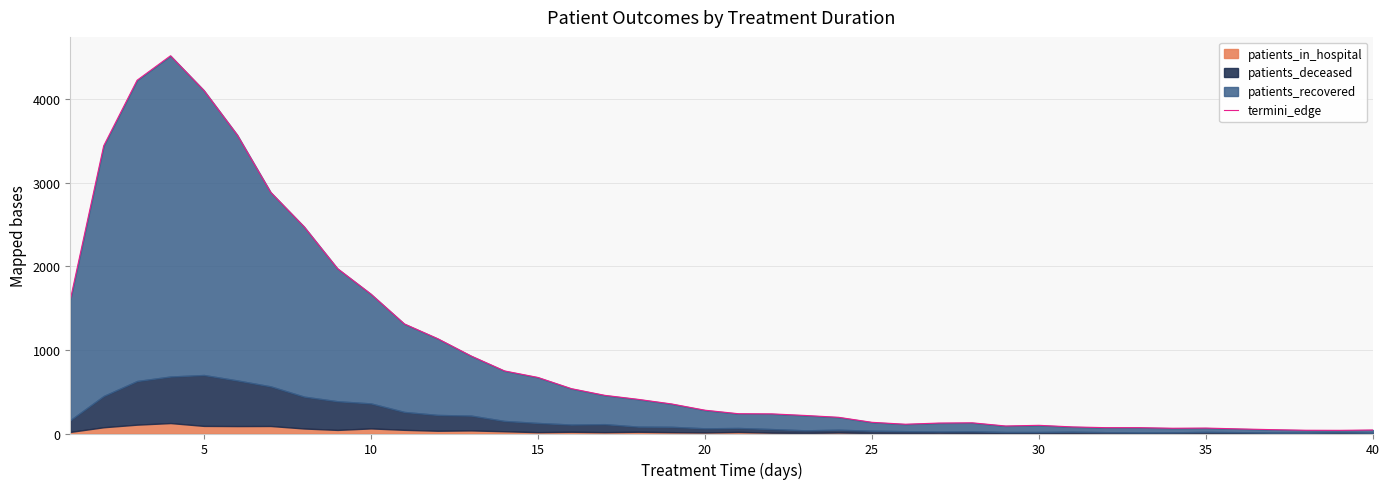

What is the smallest value displayed?

38